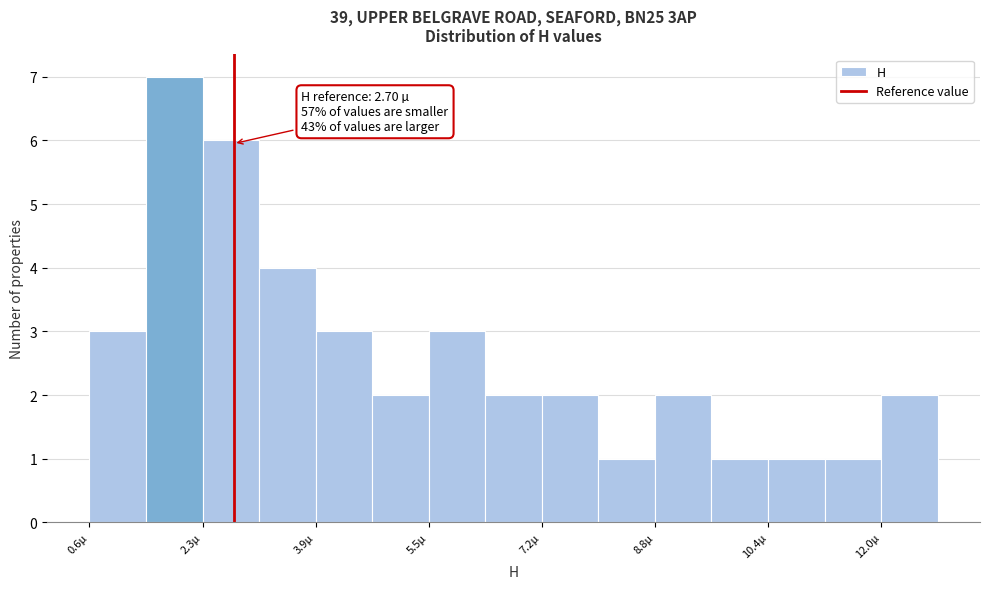

Over which range of the x-axis is the bar tallest?

1.4 to 2.2